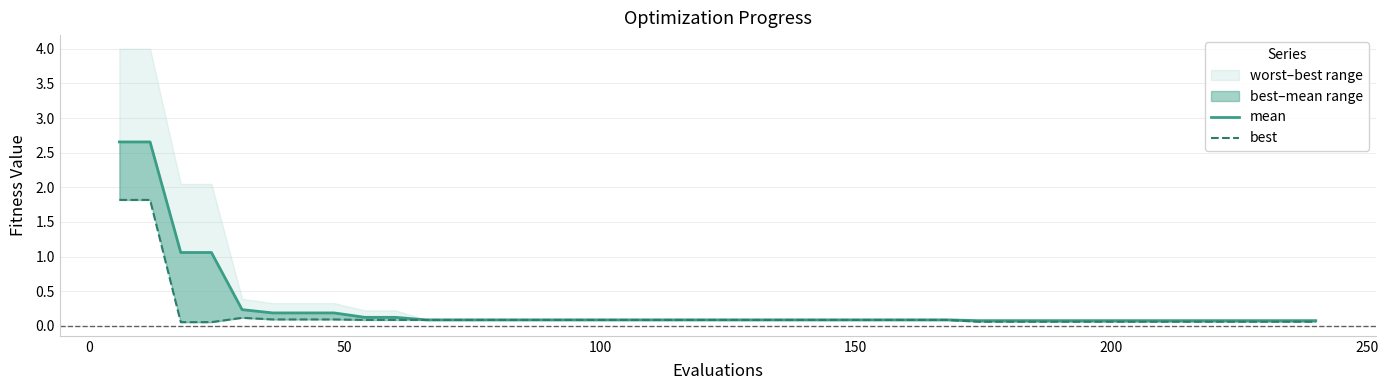

The best series shows 0.1 at 150. True or false?

False